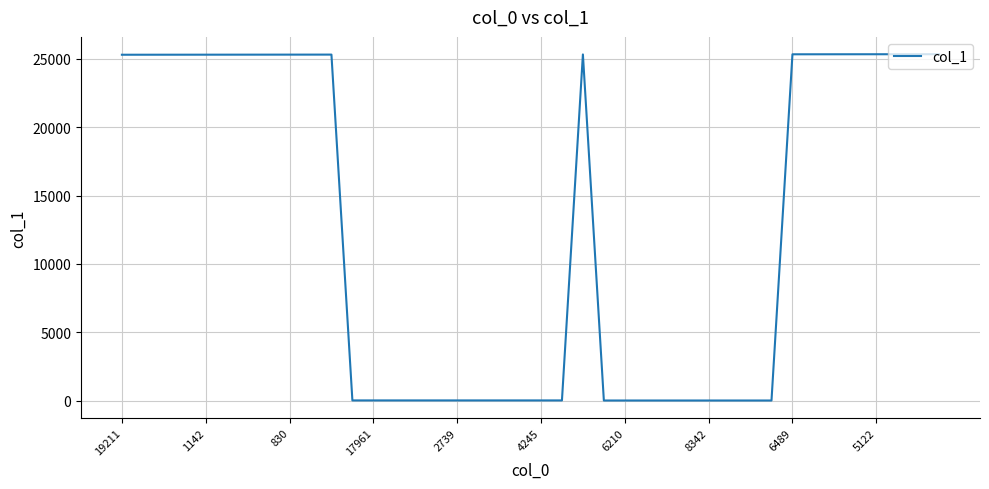

What is the difference between the maximum and minimum values?

25326